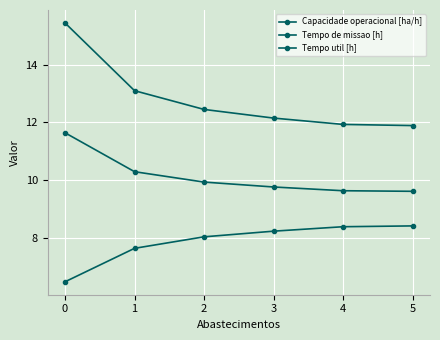

How many distinct data groups are displayed?

3